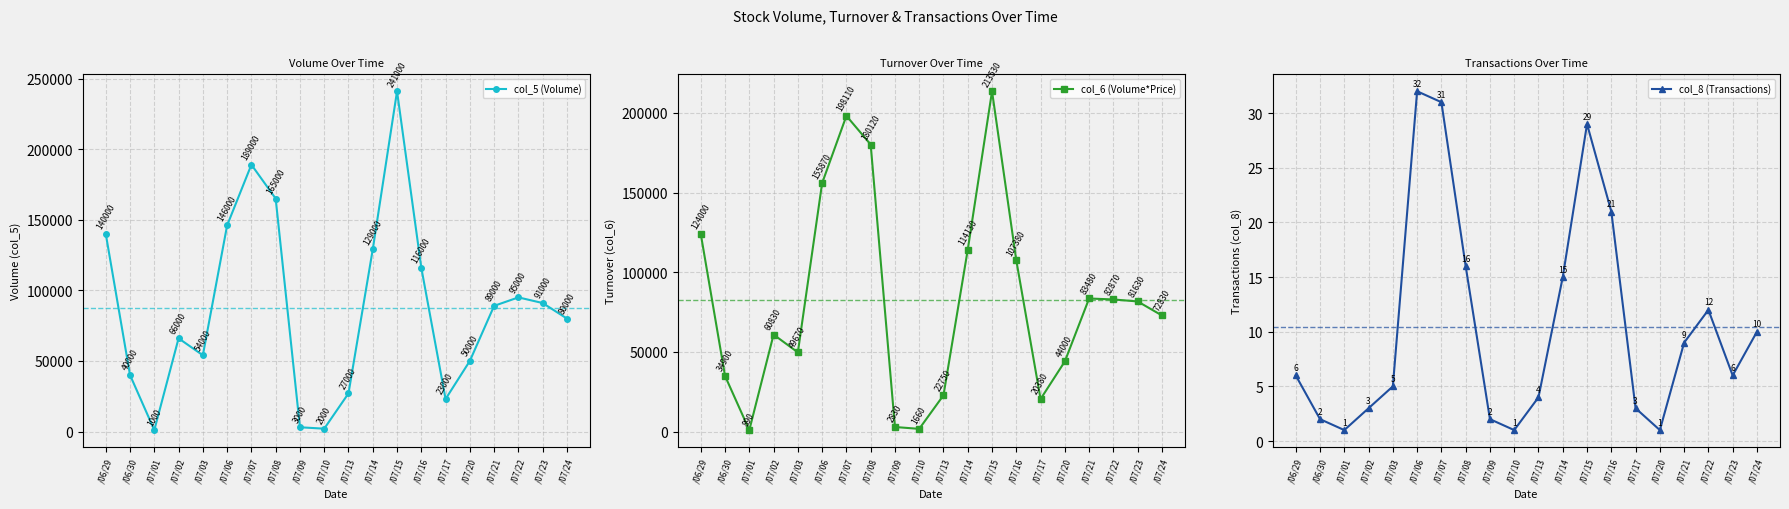

Does the chart display data point markers on the line(s)?

Yes